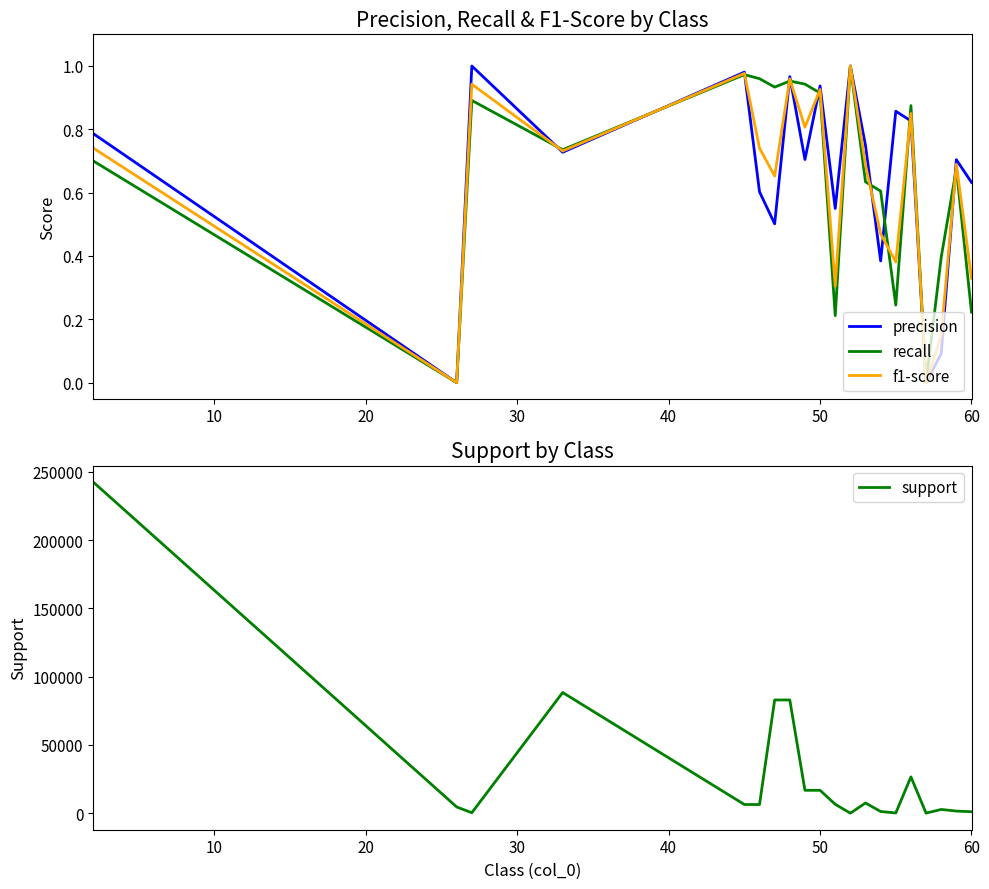

The precision series shows 0.1 at 10. True or false?

False